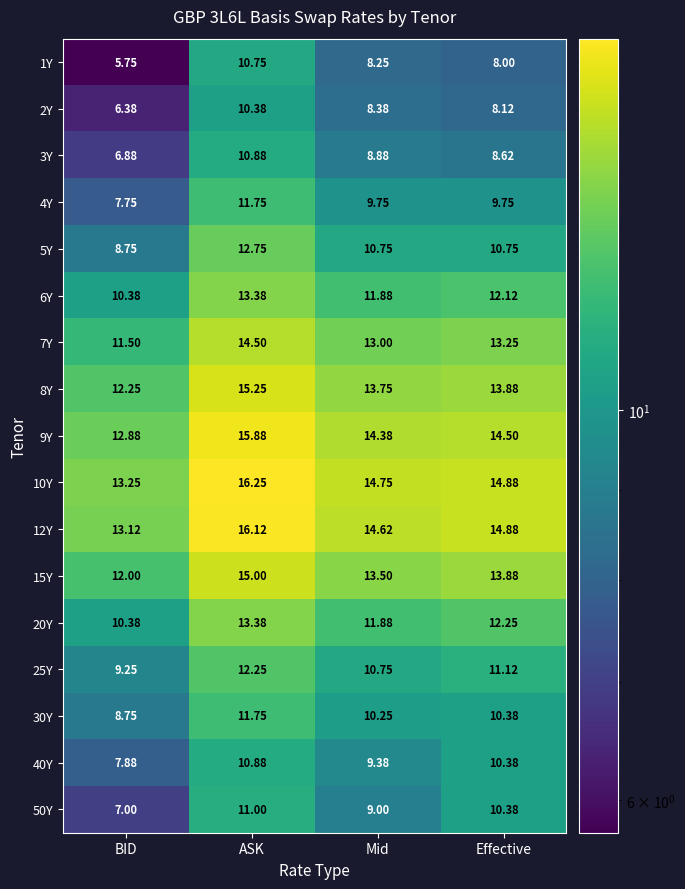

Which category has the lowest value in the 50Y series?

BID